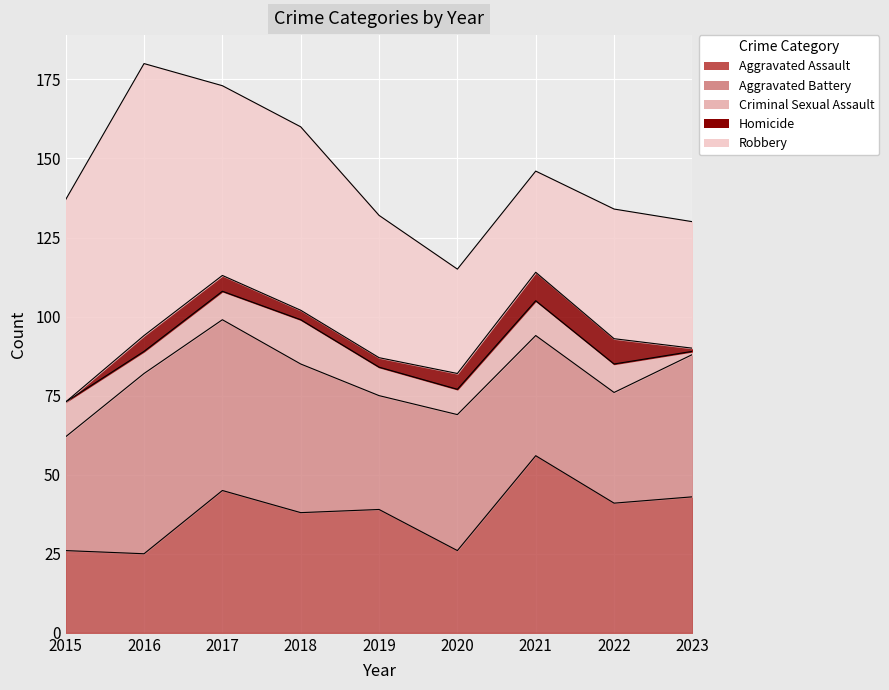

What is the difference between the maximum and minimum values in the Robbery series?

54